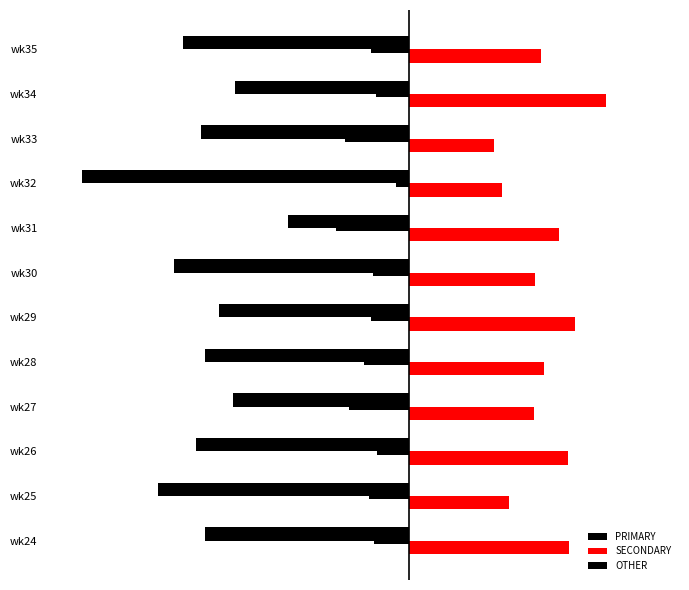

Which series has the widest spread of values?

PRIMARY